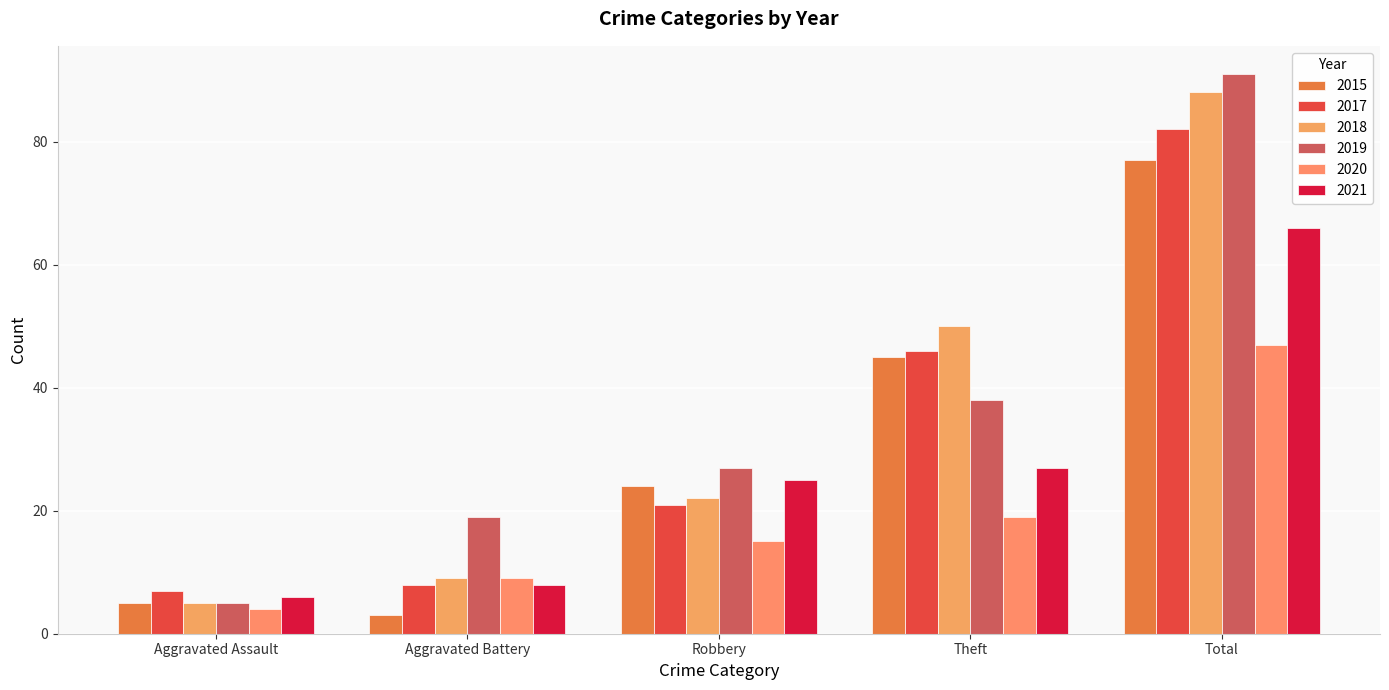

What is the sum of all 2019 values?

180